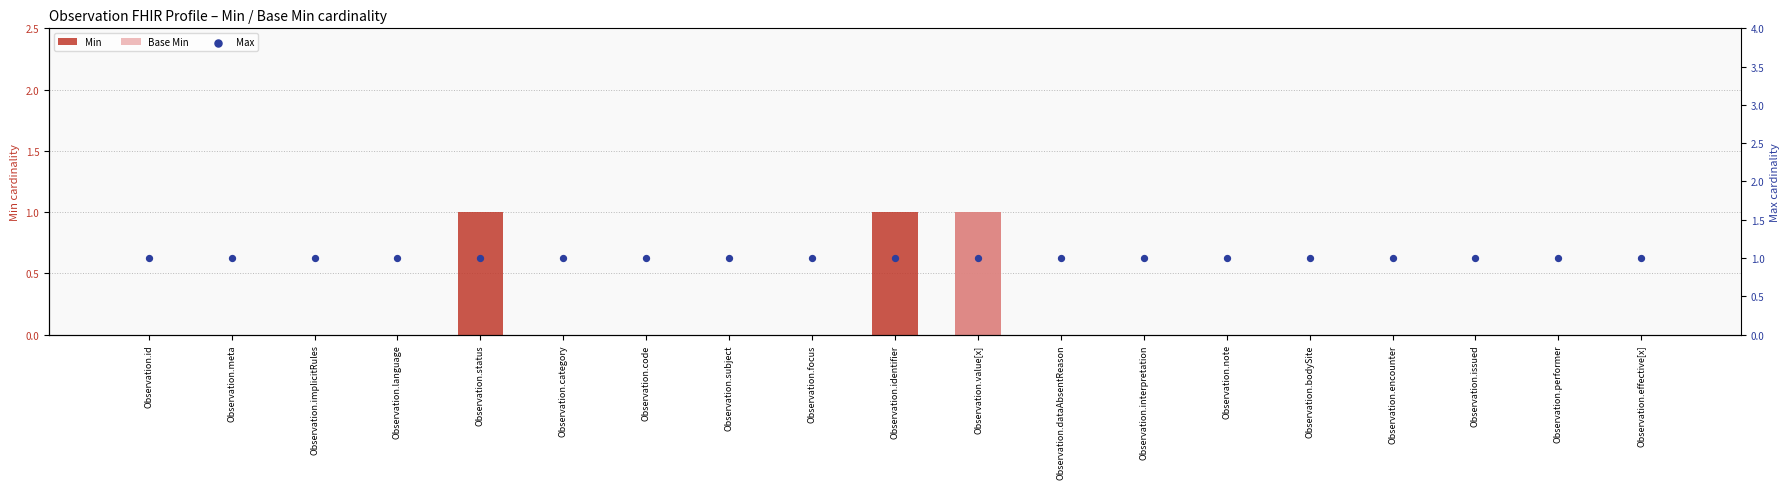

At which category is the sum across all series the highest?

Observation.value[x]